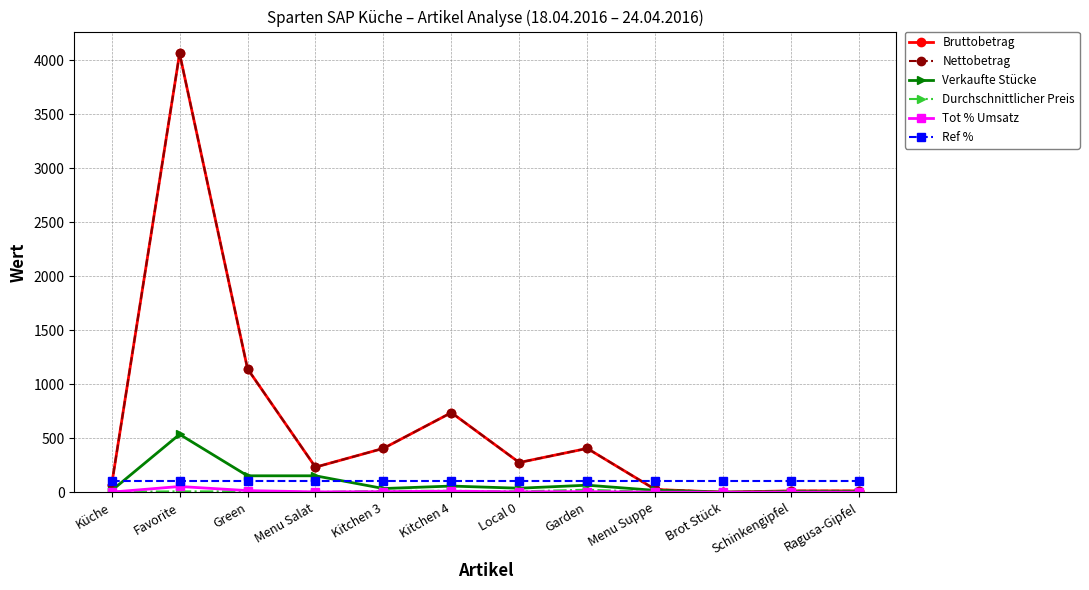

What is the minimum value for Durchschnittlicher Preis?

0.3